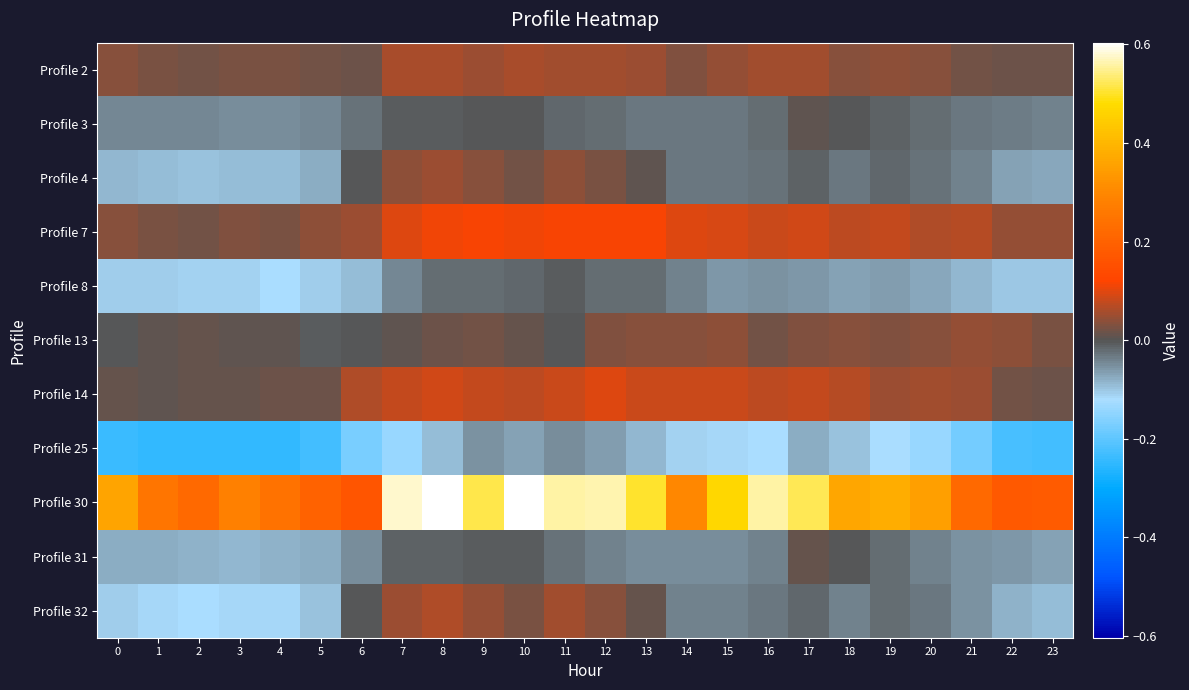

Reading left to right, transcribe all the data shown in this chart.

Profile 2: 0=0.0	1=0.0	2=0.0	3=0.0	4=0.0	5=0.0	6=0.0	7=0.1	8=0.1	9=0.1	10=0.1	11=0.1	12=0.1	13=0.1	14=0.0	15=0.0	16=0.1	17=0.1	18=0.0	19=0.0	20=0.0	21=0.0	22=0.0	23=0.0
Profile 3: 0=-0.0	1=-0.0	2=-0.0	3=-0.0	4=-0.0	5=-0.0	6=-0.0	7=-0.0	8=-0.0	9=-0.0	10=-0.0	11=-0.0	12=-0.0	13=-0.0	14=-0.0	15=-0.0	16=-0.0	17=0.0	18=-0.0	19=-0.0	20=-0.0	21=-0.0	22=-0.0	23=-0.0
Profile 4: 0=-0.1	1=-0.1	2=-0.1	3=-0.1	4=-0.1	5=-0.1	6=-0.0	7=0.0	8=0.1	9=0.0	10=0.0	11=0.0	12=0.0	13=0.0	14=-0.0	15=-0.0	16=-0.0	17=-0.0	18=-0.0	19=-0.0	20=-0.0	21=-0.0	22=-0.1	23=-0.1
Profile 7: 0=0.0	1=0.0	2=0.0	3=0.0	4=0.0	5=0.0	6=0.1	7=0.1	8=0.1	9=0.1	10=0.1	11=0.1	12=0.1	13=0.1	14=0.1	15=0.1	16=0.1	17=0.1	18=0.1	19=0.1	20=0.1	21=0.1	22=0.0	23=0.0
Profile 8: 0=-0.1	1=-0.1	2=-0.1	3=-0.1	4=-0.1	5=-0.1	6=-0.1	7=-0.0	8=-0.0	9=-0.0	10=-0.0	11=-0.0	12=-0.0	13=-0.0	14=-0.0	15=-0.1	16=-0.1	17=-0.1	18=-0.1	19=-0.1	20=-0.1	21=-0.1	22=-0.1	23=-0.1
Profile 13: 0=-0.0	1=0.0	2=0.0	3=0.0	4=0.0	5=-0.0	6=-0.0	7=0.0	8=0.0	9=0.0	10=0.0	11=-0.0	12=0.0	13=0.0	14=0.0	15=0.0	16=0.0	17=0.0	18=0.0	19=0.0	20=0.0	21=0.0	22=0.0	23=0.0
Profile 14: 0=0.0	1=0.0	2=0.0	3=0.0	4=0.0	5=0.0	6=0.1	7=0.1	8=0.1	9=0.1	10=0.1	11=0.1	12=0.1	13=0.1	14=0.1	15=0.1	16=0.1	17=0.1	18=0.1	19=0.1	20=0.1	21=0.0	22=0.0	23=0.0
Profile 25: 0=-0.2	1=-0.2	2=-0.2	3=-0.2	4=-0.2	5=-0.2	6=-0.2	7=-0.1	8=-0.1	9=-0.1	10=-0.1	11=-0.1	12=-0.1	13=-0.1	14=-0.1	15=-0.1	16=-0.1	17=-0.1	18=-0.1	19=-0.1	20=-0.1	21=-0.2	22=-0.2	23=-0.2
Profile 30: 0=0.4	1=0.3	2=0.2	3=0.3	4=0.2	5=0.2	6=0.2	7=0.6	8=0.6	9=0.5	10=0.6	11=0.6	12=0.6	13=0.5	14=0.3	15=0.5	16=0.6	17=0.5	18=0.4	19=0.4	20=0.4	21=0.2	22=0.2	23=0.2
Profile 31: 0=-0.1	1=-0.1	2=-0.1	3=-0.1	4=-0.1	5=-0.1	6=-0.0	7=-0.0	8=-0.0	9=-0.0	10=-0.0	11=-0.0	12=-0.0	13=-0.1	14=-0.0	15=-0.1	16=-0.0	17=0.0	18=-0.0	19=-0.0	20=-0.0	21=-0.1	22=-0.1	23=-0.1
Profile 32: 0=-0.1	1=-0.1	2=-0.1	3=-0.1	4=-0.1	5=-0.1	6=-0.0	7=0.1	8=0.1	9=0.0	10=0.0	11=0.1	12=0.0	13=0.0	14=-0.0	15=-0.0	16=-0.0	17=-0.0	18=-0.0	19=-0.0	20=-0.0	21=-0.1	22=-0.1	23=-0.1